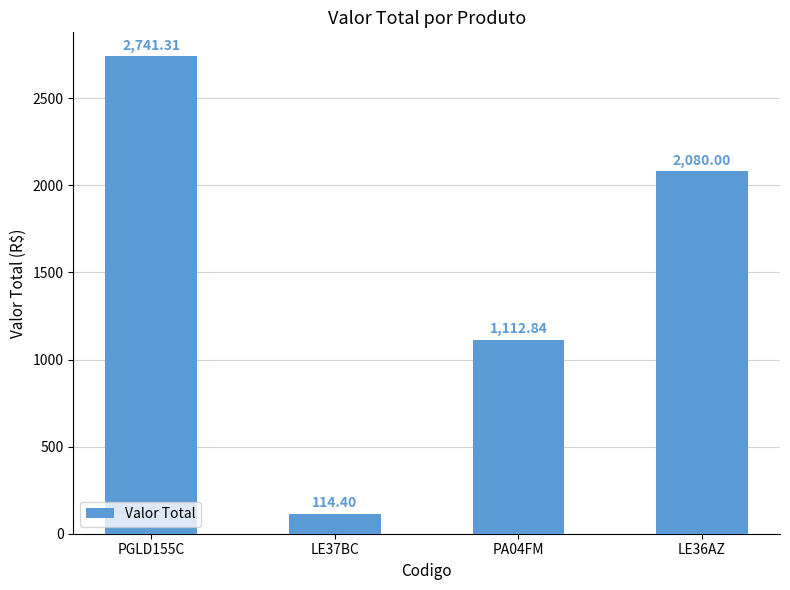

Reading left to right, list all the values displayed in this chart.

PGLD155C=2741.3	LE37BC=114.4	PA04FM=1112.8	LE36AZ=2080.0